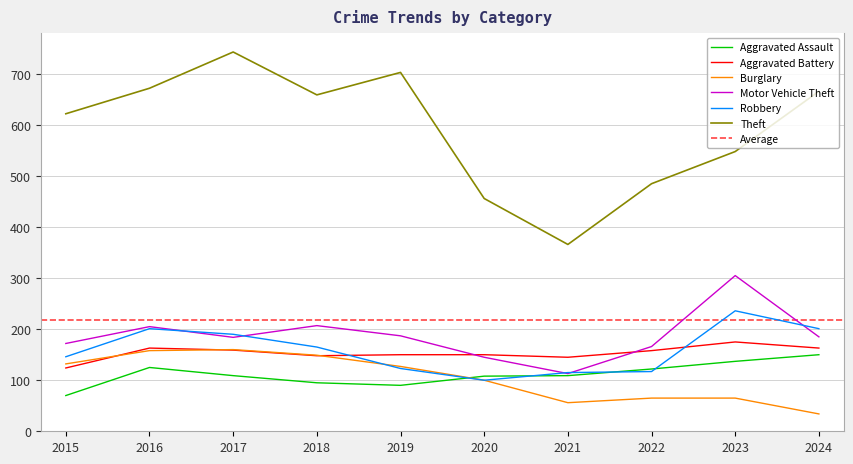

How many lines are shown in the chart?

6